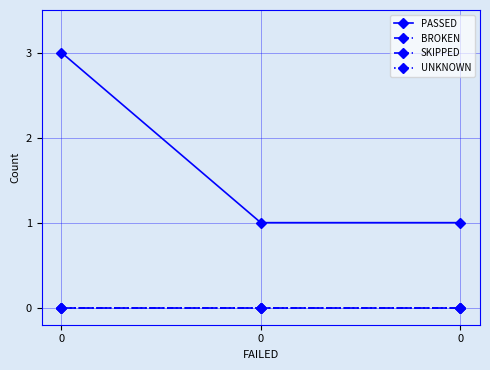

What is the total value across all series at 0?

3